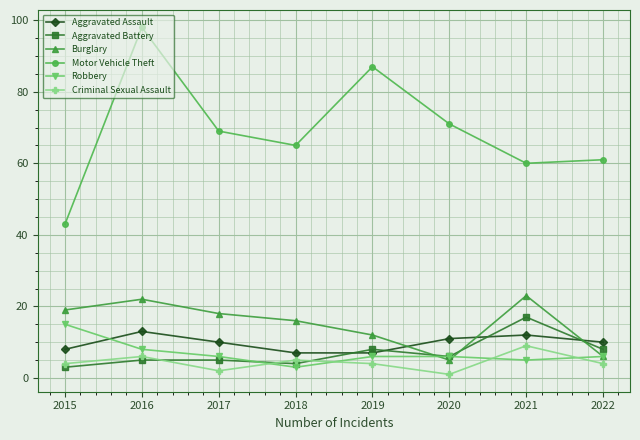

The value of Robbery at 2017 is 6. True or false?

True